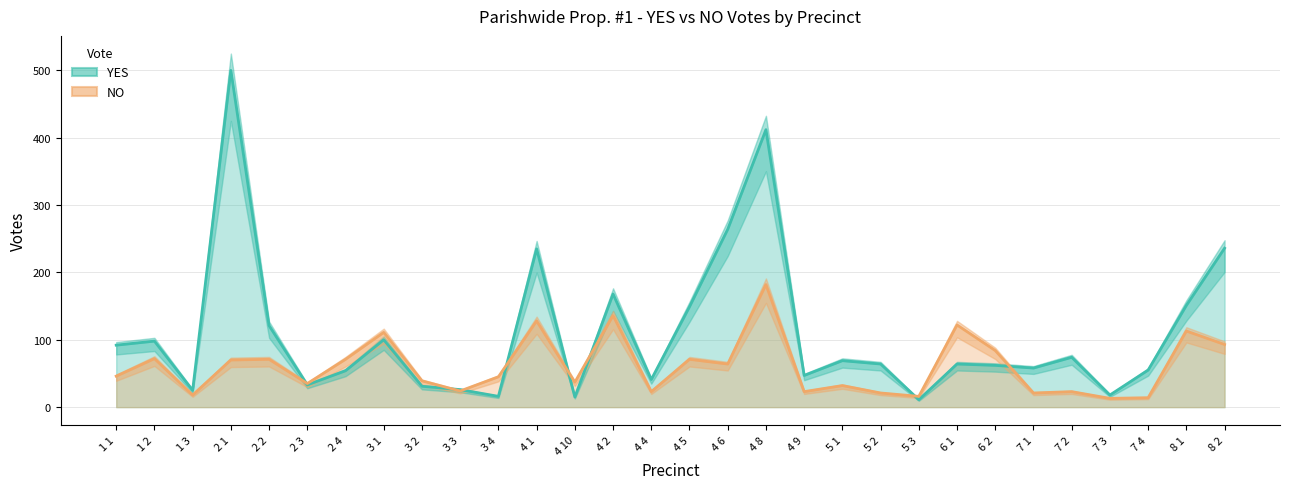

What is the difference between the NO values at 2 2 and 3 2?

32